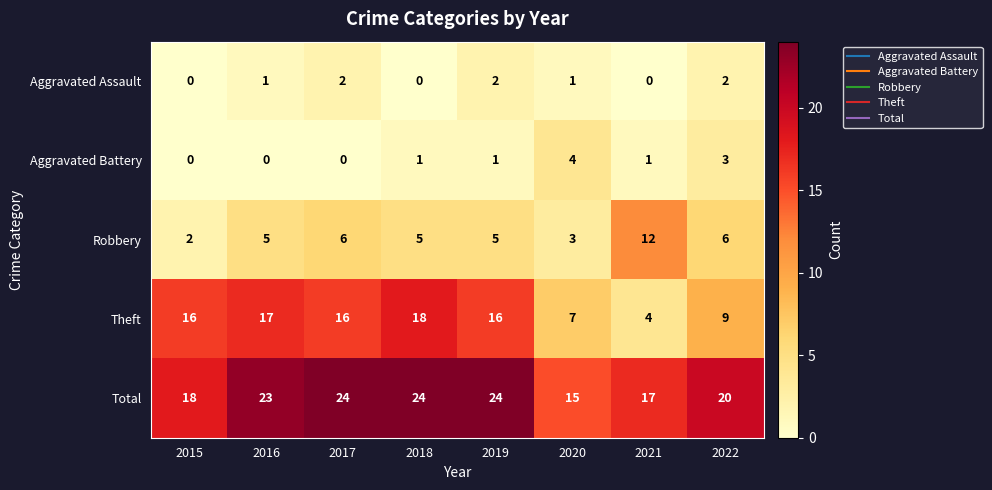

At how many categories does at least one series exceed 19?

5